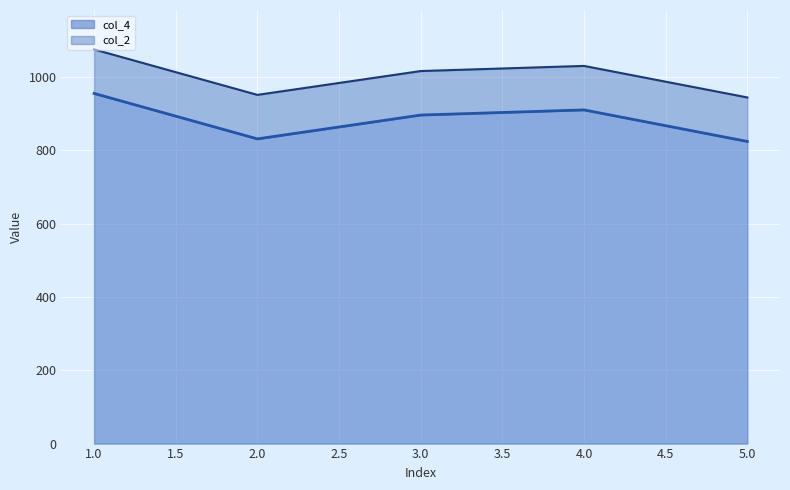

How many values exceed 896?

2